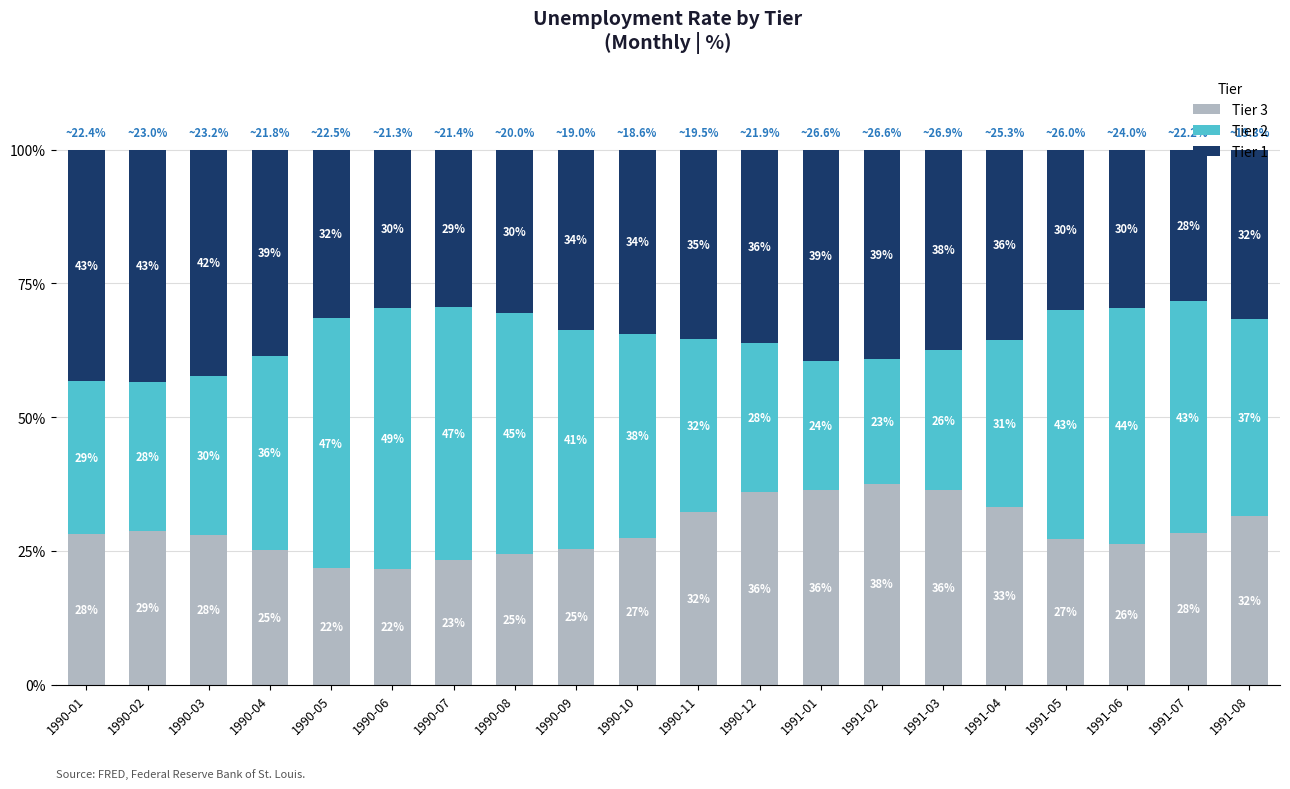

True or false: Tier 3 has a value of 26.2 at 1991-06.

True